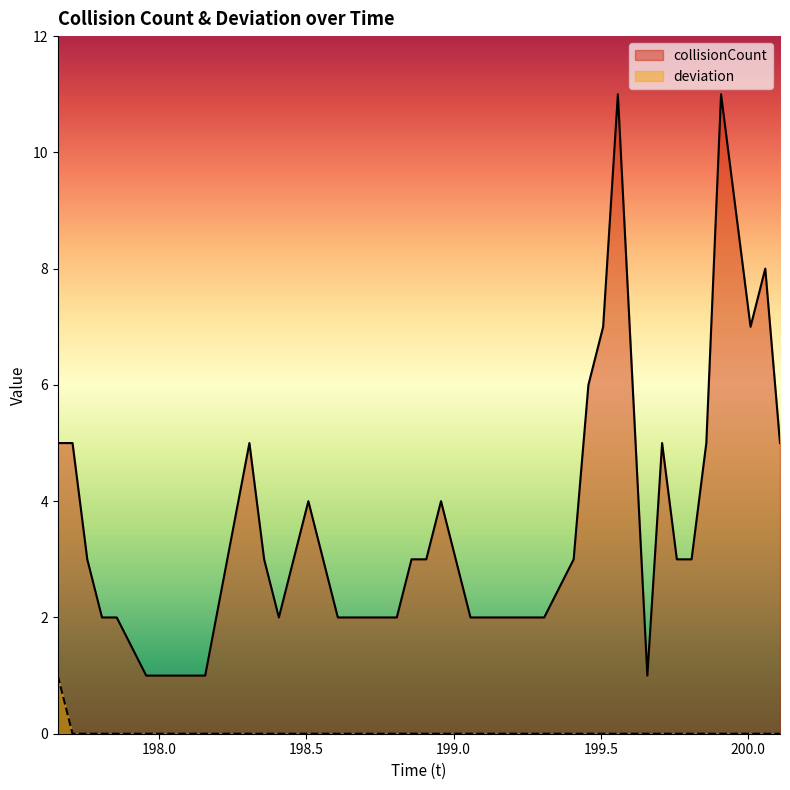

Reading left to right, what are all the values shown in this chart?

collisionCount: 5	5	3	2	2	1	1	1	5	3	2	3	4	3	2	2	3	3	4	3	2	2	2	2	2	3	6	7	11	6	1	5	3	3	5	11	9	7	8	5
deviation: 1	0	0	0	0	0	0	0	0	0	0	0	0	0	0	0	0	0	0	0	0	0	0	0	0	0	0	0	0	0	0	0	0	0	0	0	0	0	0	0